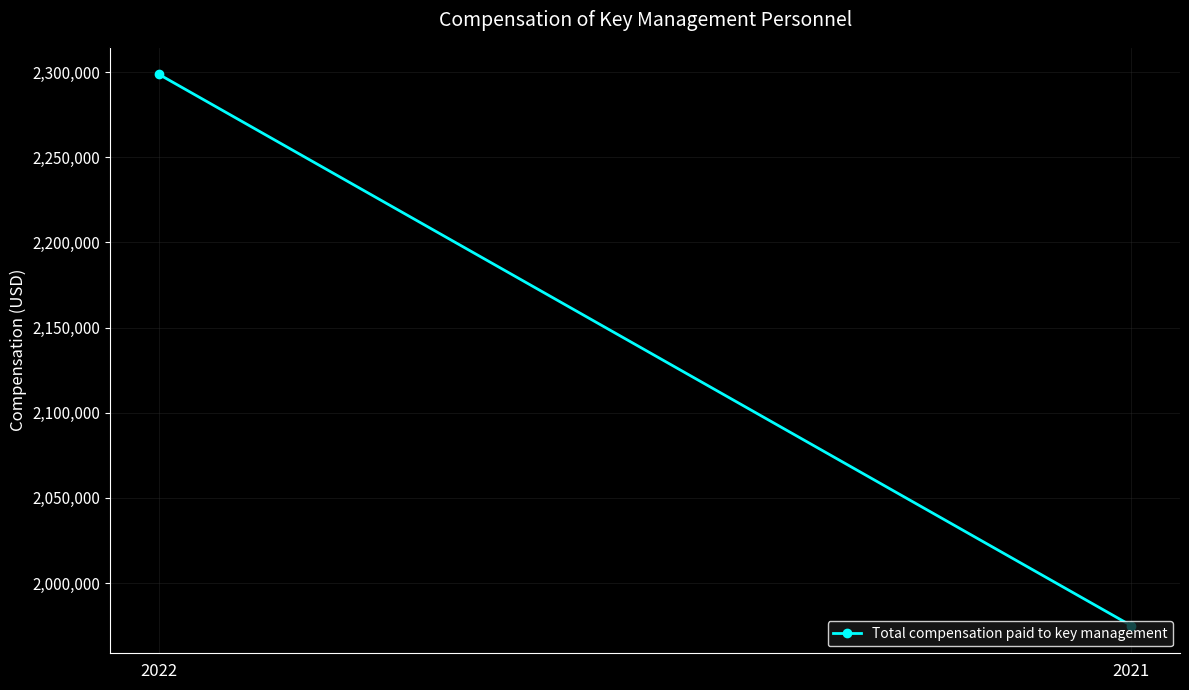

What is the change in value from 2022 to 2021?

-323634